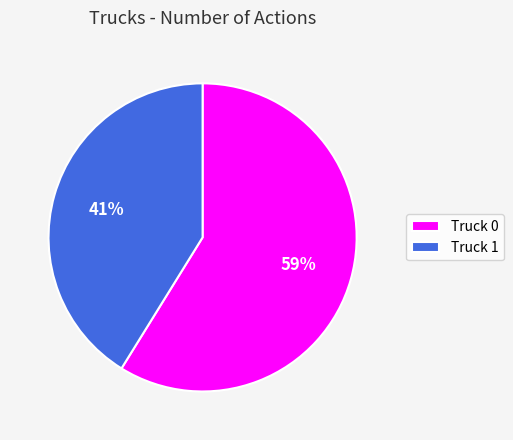

True or false: Truck 1 accounts for 41% of the total.

True